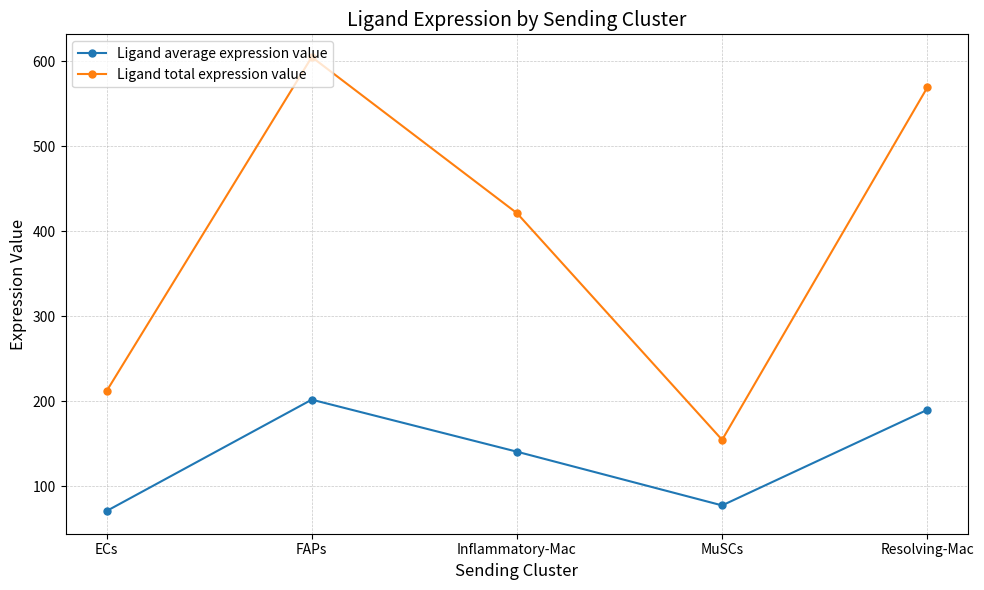

What is the minimum value shown in the chart?

70.6